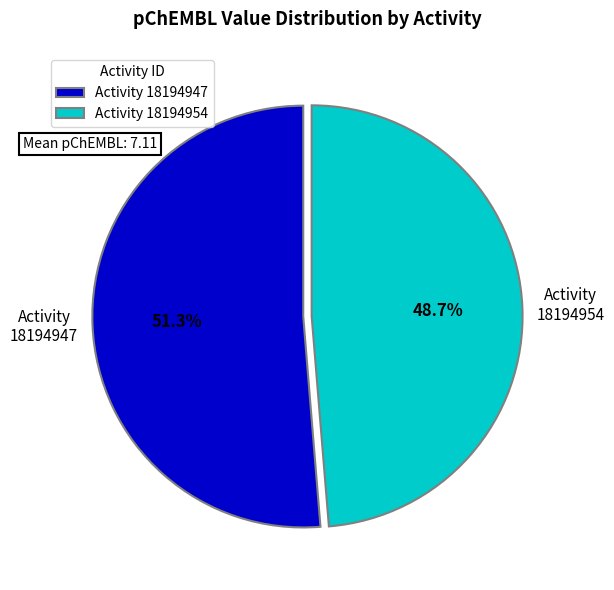

Approximately how many times larger is the value at Activity 18194954 compared to Activity 18194947?

0.9